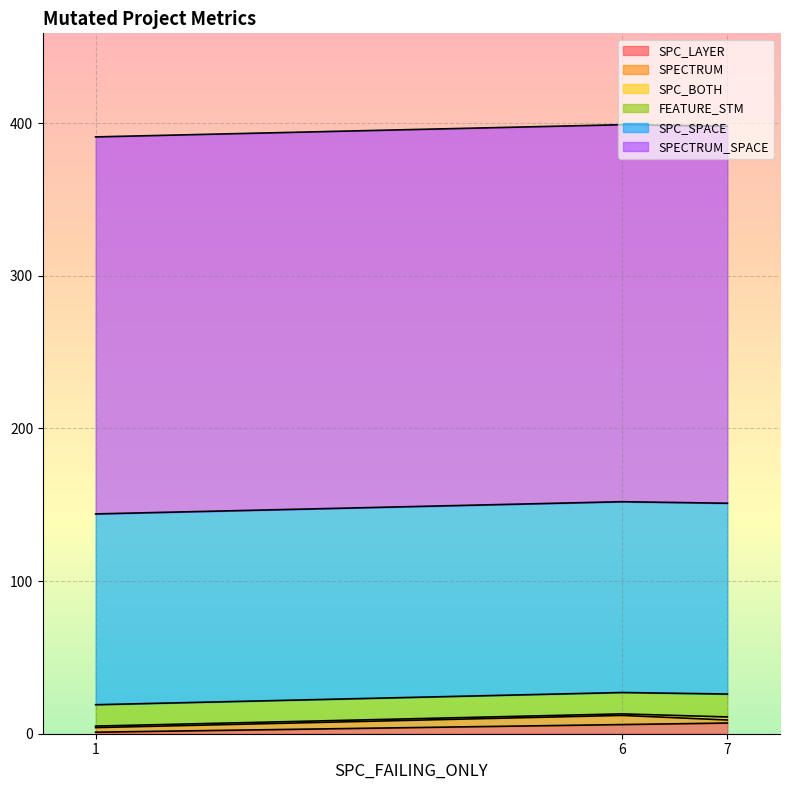

Reading left to right, list all the values displayed in this chart.

SPC_LAYER: 6=6	1=1	7=7
SPECTRUM: 6=6	1=3	7=2
SPC_BOTH: 6=1	1=1	7=2
FEATURE_STM: 6=14	1=14	7=15
SPC_SPACE: 6=125	1=125	7=125
SPECTRUM_SPACE: 6=247	1=247	7=247